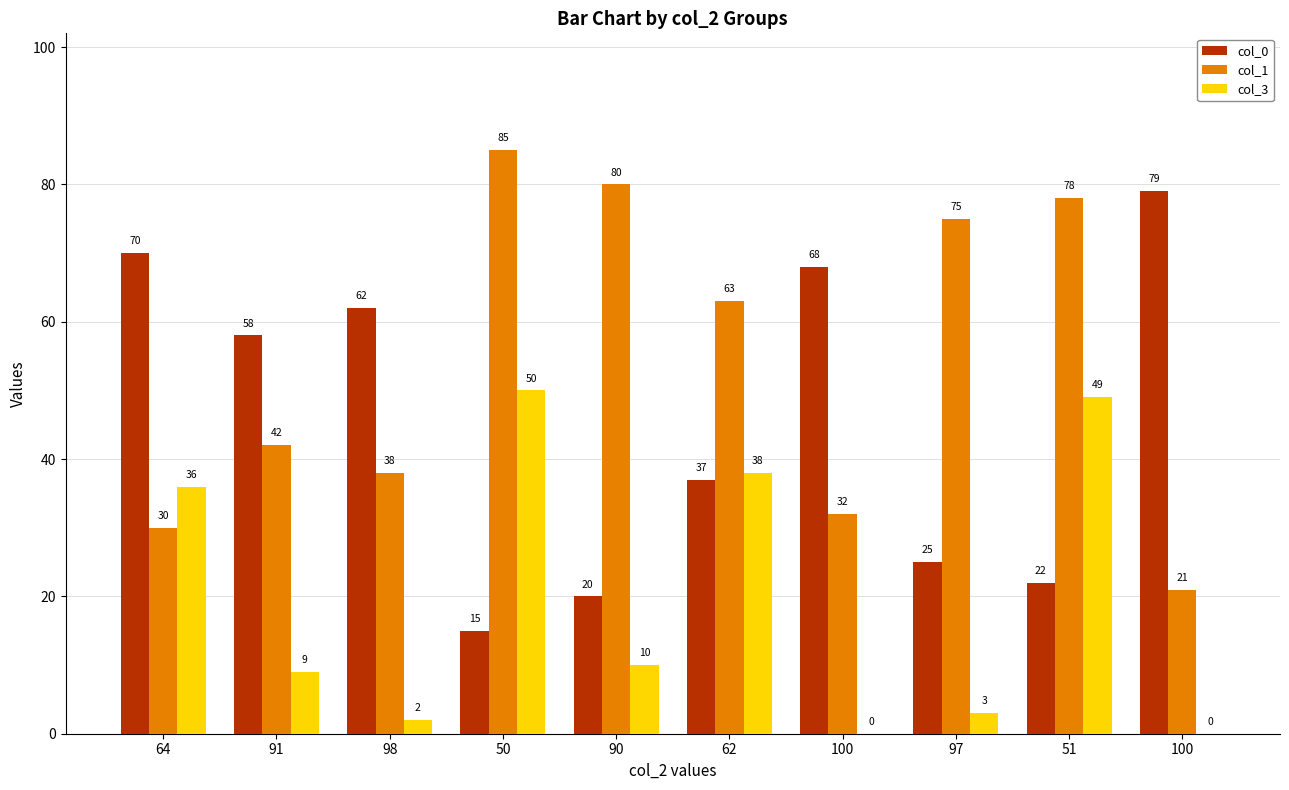

Where is col_3 nearest to the value 25?

64